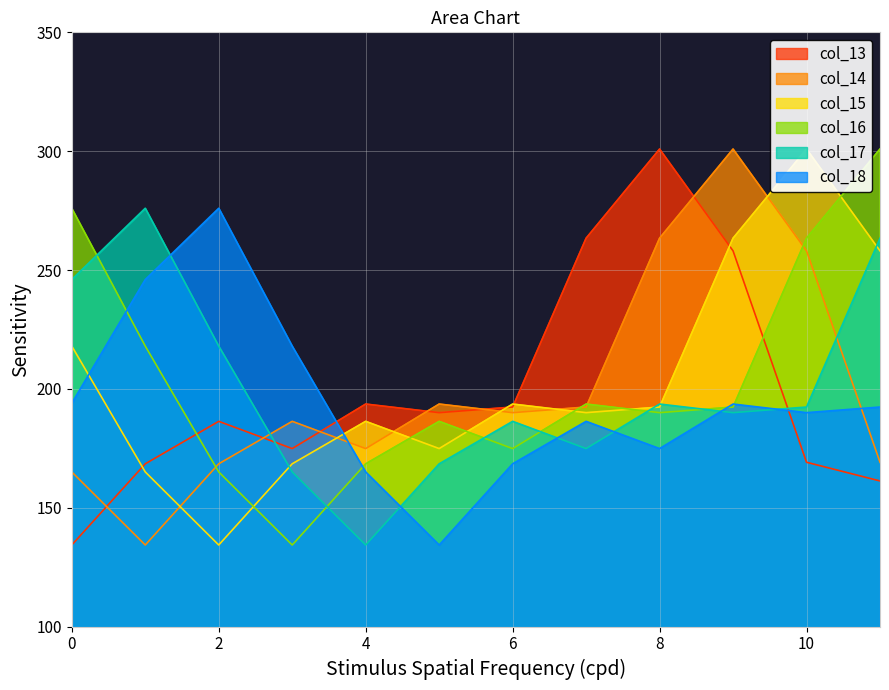

True or false: col_18 has a value of 186.3 at 7.

True